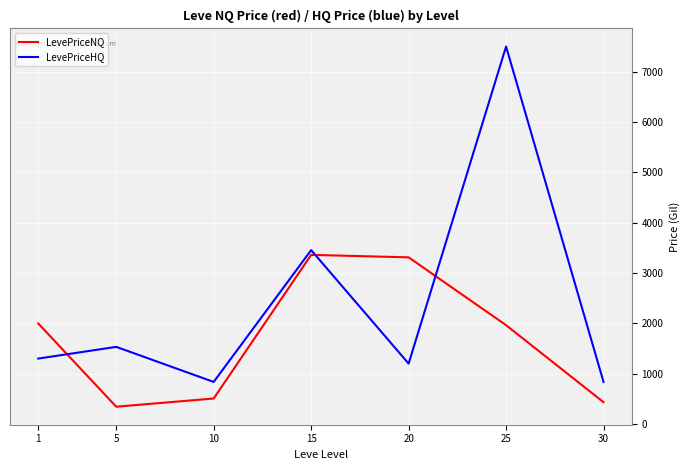

After their last crossing, which series has the higher values: LevePriceHQ or LevePriceNQ?

LevePriceHQ